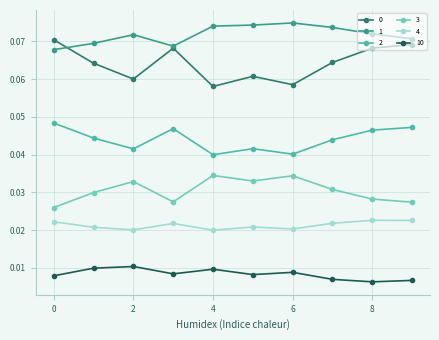

In 2, how many points are lower than both neighbors (excluding endpoints)?

3